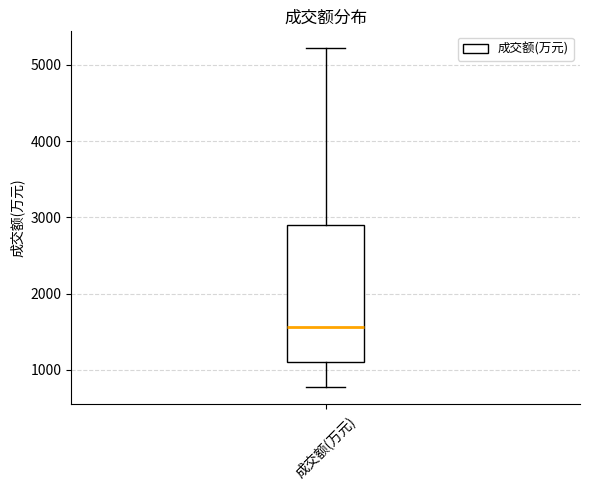

Read this box plot against the y-axis: the position of the median line, the range covered by the box, and the ends of both whiskers. The values are not printed on the chart, so give them approximately, as read against the axis.

median 1600, box 1100 to 2900, whiskers 800 to 5200